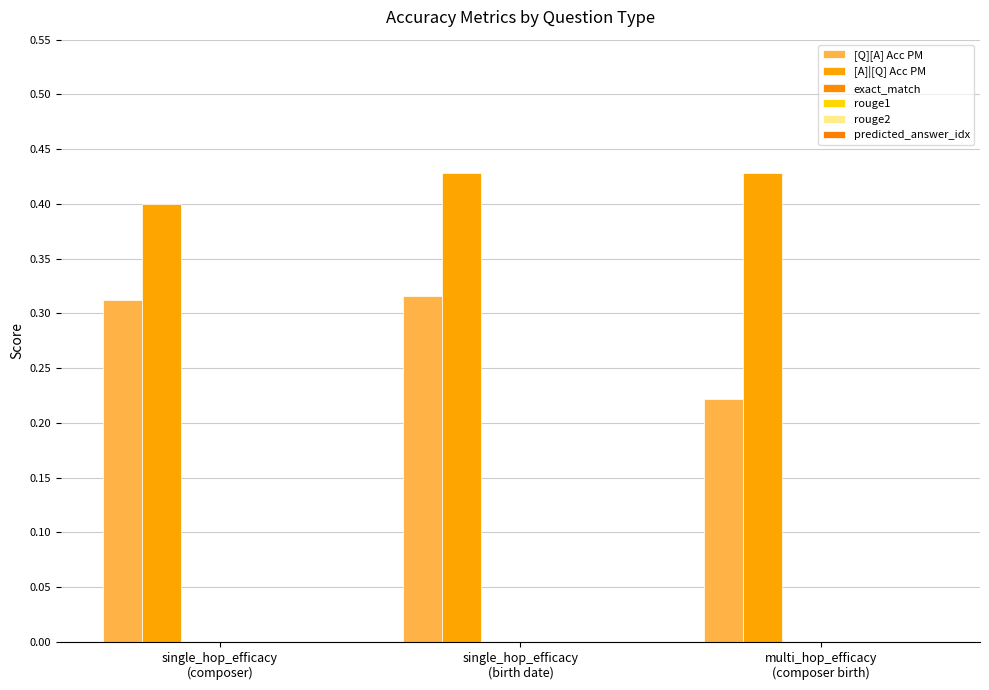

At which category does the chart reach its minimum across all series?

single_hop_efficacy
(composer)